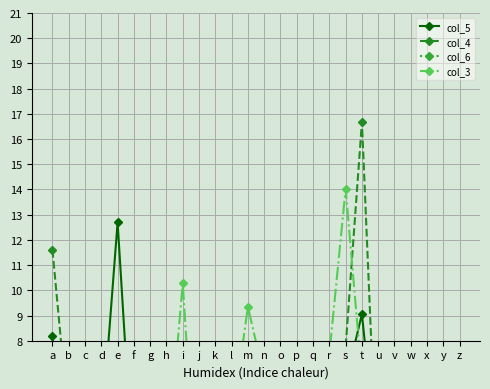

Is it true that col_4 equals 11.6 at a?

True